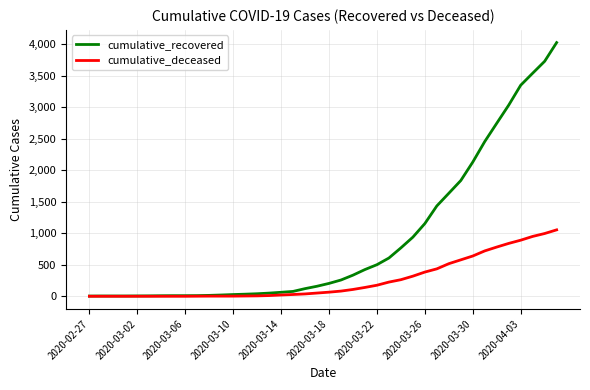

List the series in order of their peak value, highest first.

cumulative_recovered, cumulative_deceased